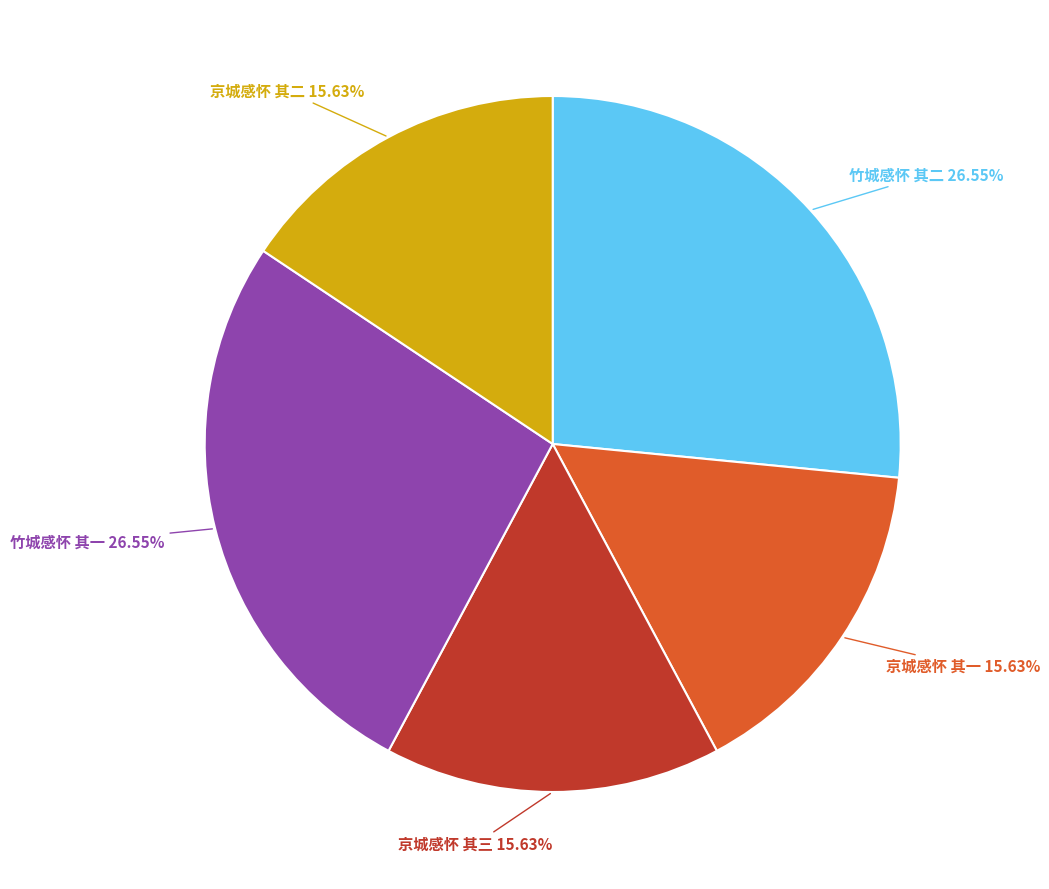

Combined, do 竹城感怀 其二 and 竹城感怀 其一 account for over 50%?

Yes